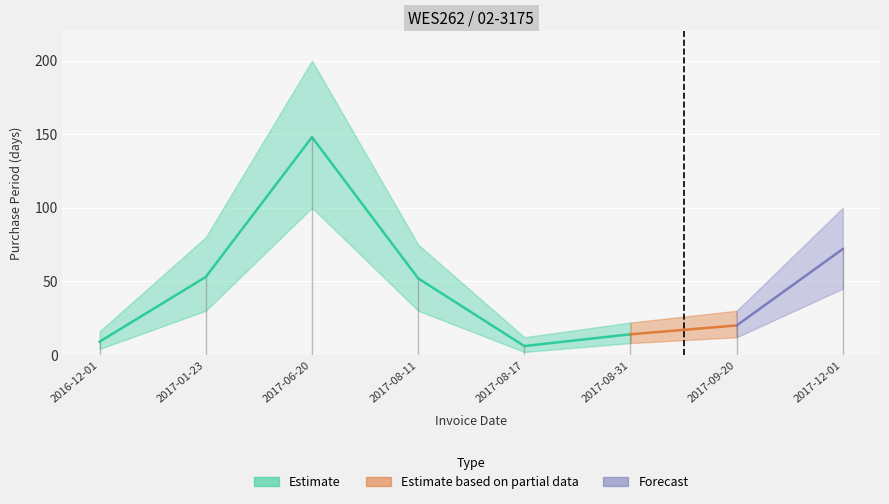

The chart shows a value of 25 at 2017-12-01. True or false?

False